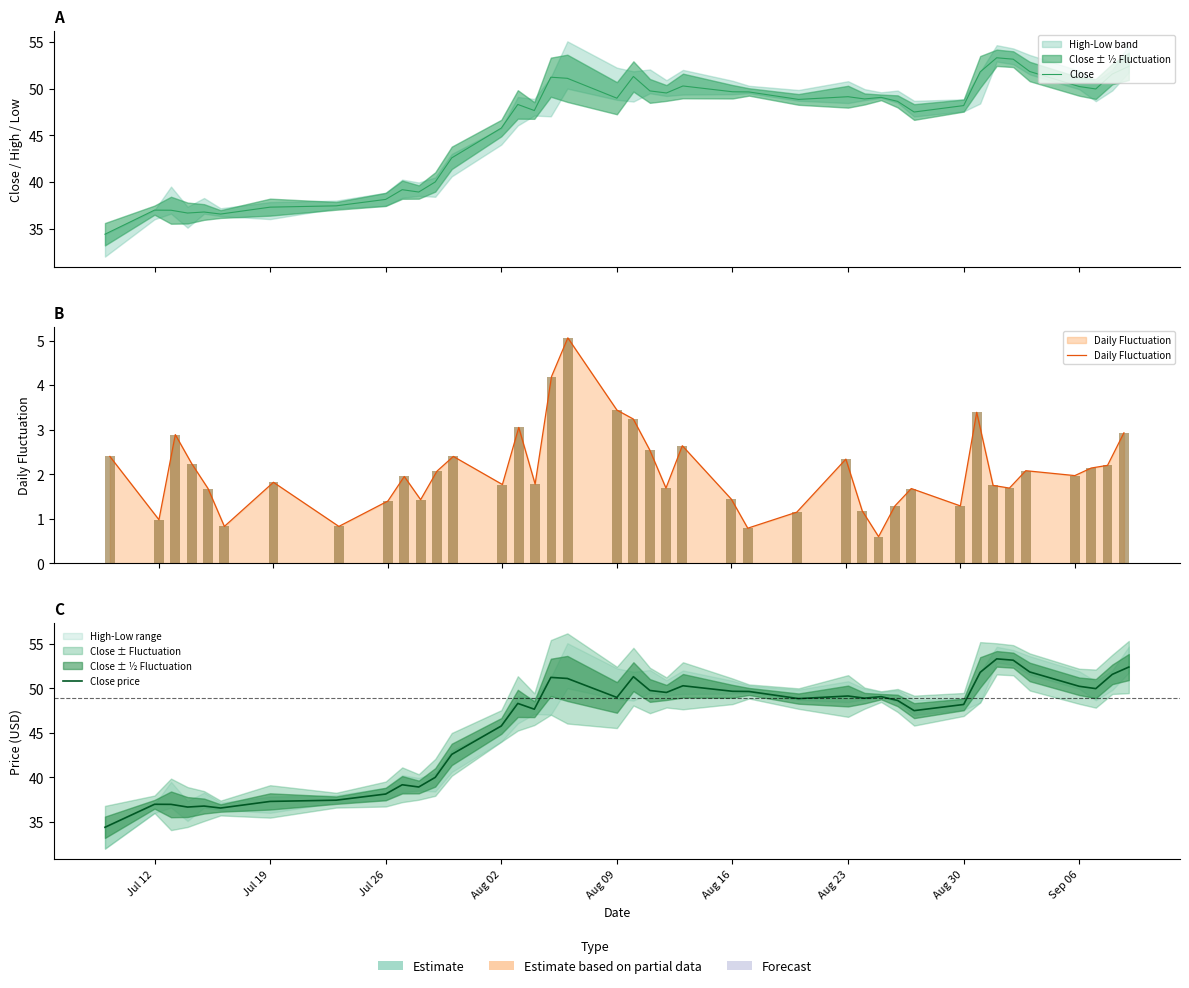

How many data points in Close are less than 48?

16